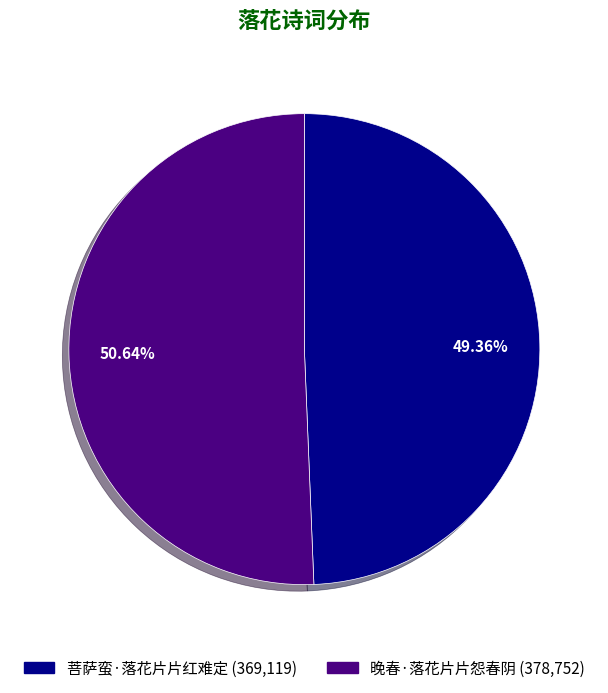

Is it true that 晚春·落花片片怨春阴 is 46% of the pie?

False